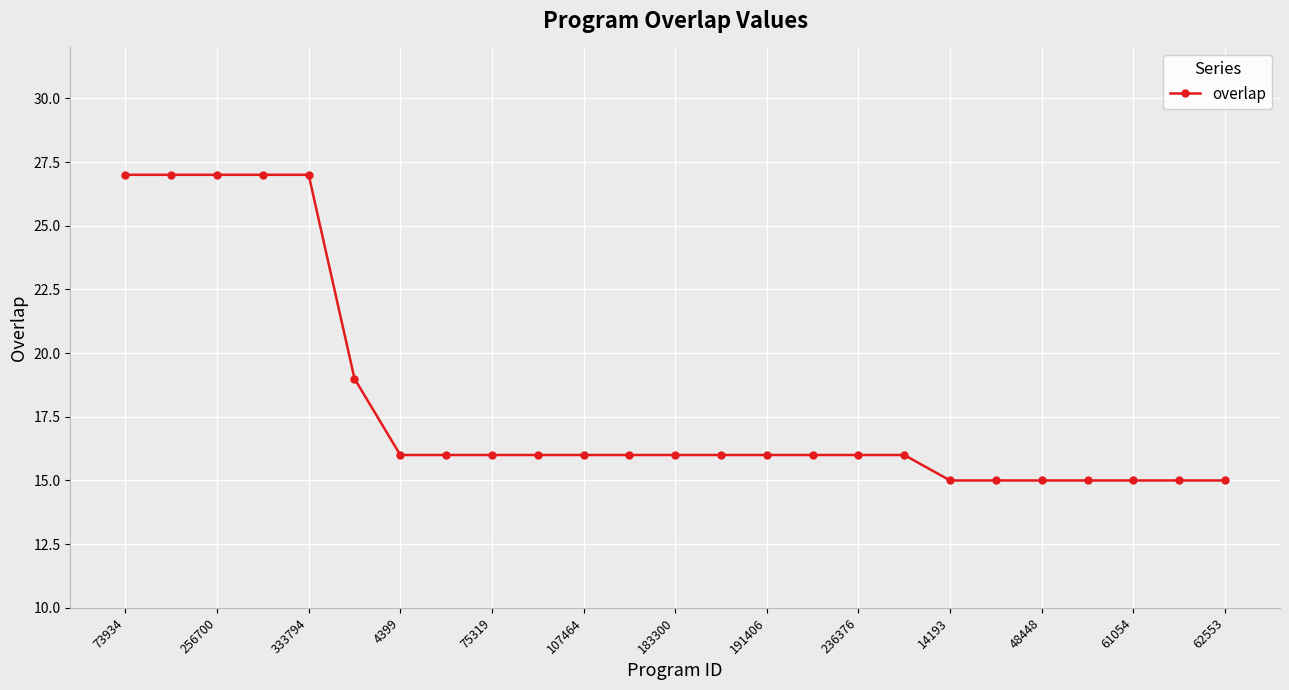

What is the smallest value displayed?

15